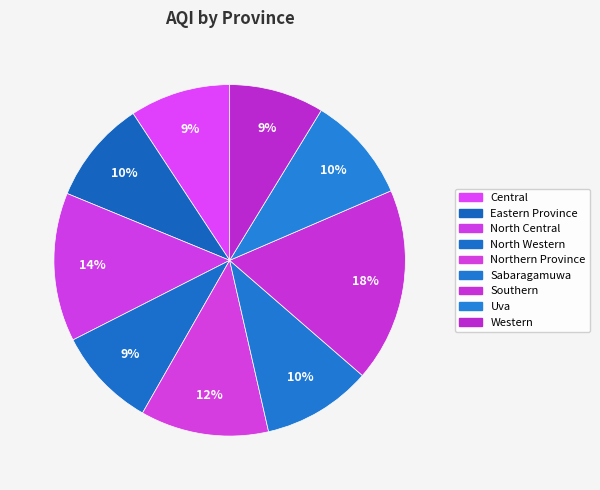

Is it true that Southern is 18% of the pie?

True